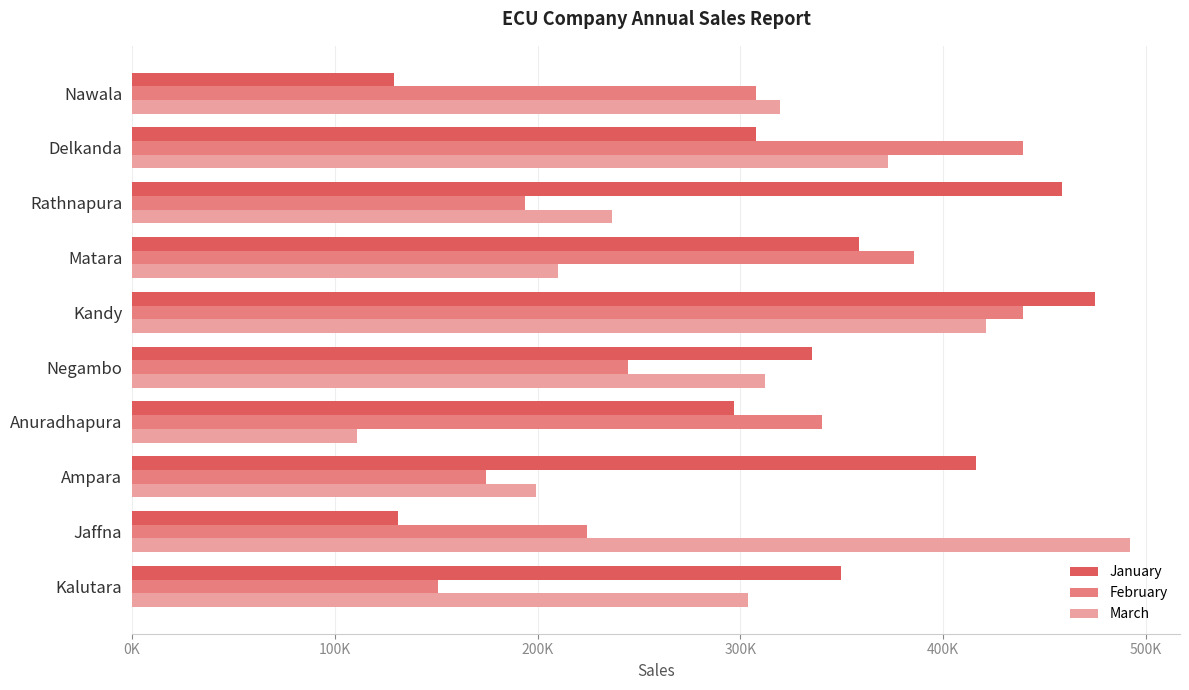

Rank the categories by March value from highest to lowest.

Jaffna, Kandy, Delkanda, Nawala, Negambo, Kalutara, Rathnapura, Matara, Ampara, Anuradhapura